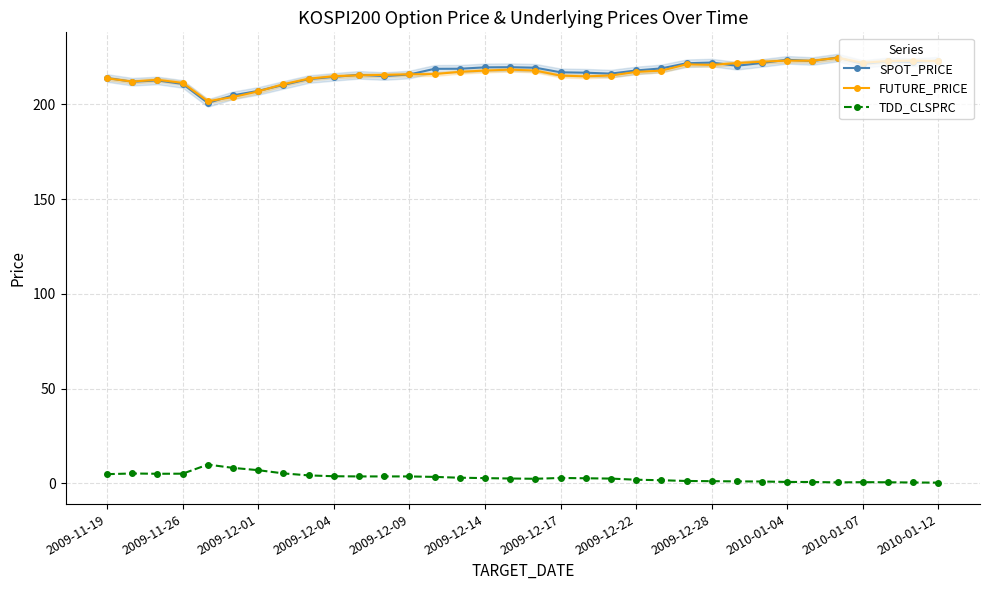

True or false: TDD_CLSPRC has more than 1 points higher than both neighbors.

True